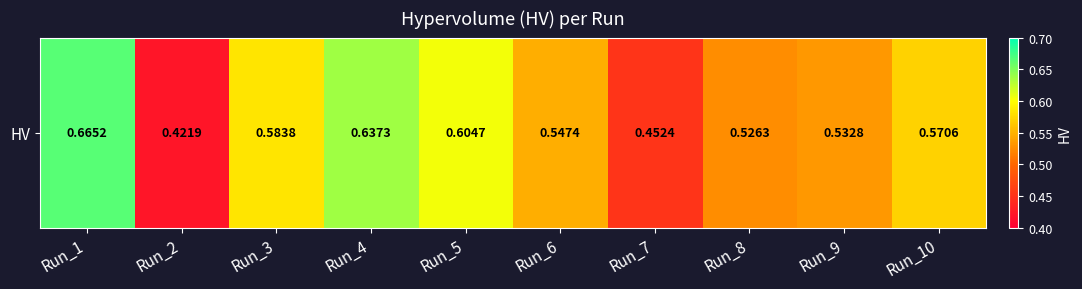

List the labels in order of value, smallest first.

Run_2, Run_7, Run_8, Run_9, Run_6, Run_10, Run_3, Run_5, Run_4, Run_1